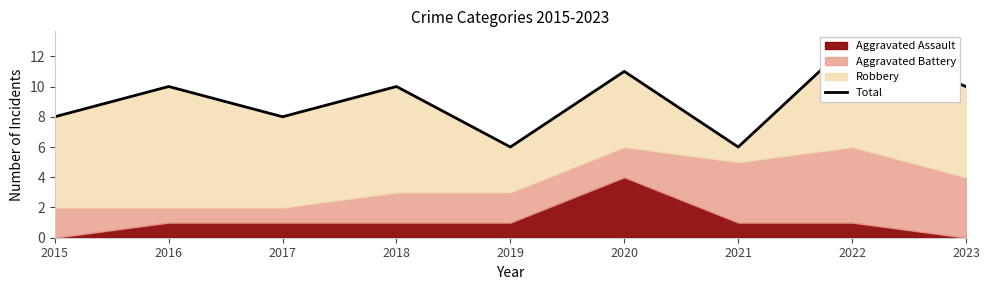

What is the difference between the second highest and minimum values?

5